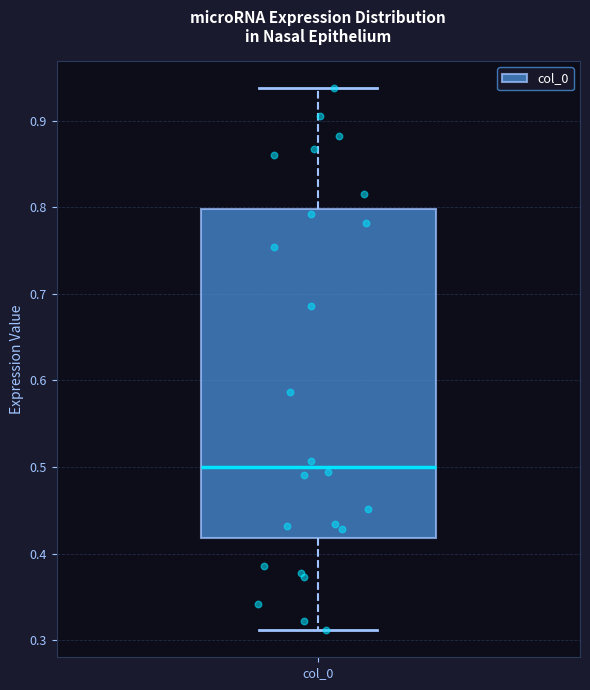

Transcribe this box plot: give where the median line is, the range the box spans, and where the two whiskers end, as read against the y-axis. The values are not printed on the chart, so give them approximately, as read against the axis.

median 0.50, box 0.42 to 0.80, whiskers 0.31 to 0.94